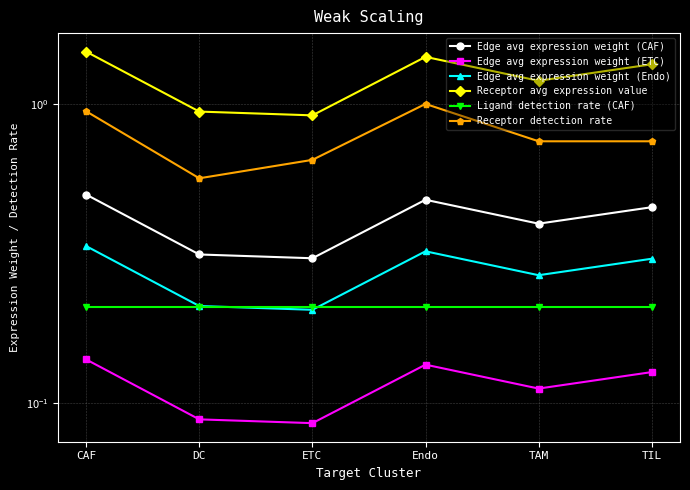

In Edge avg expression weight (CAF), how many points are lower than both neighbors (excluding endpoints)?

2